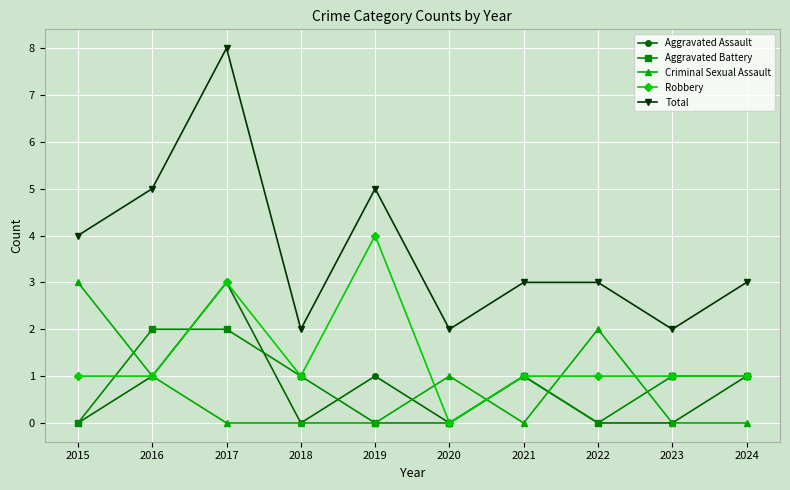

What is the sum of all Total values?

37